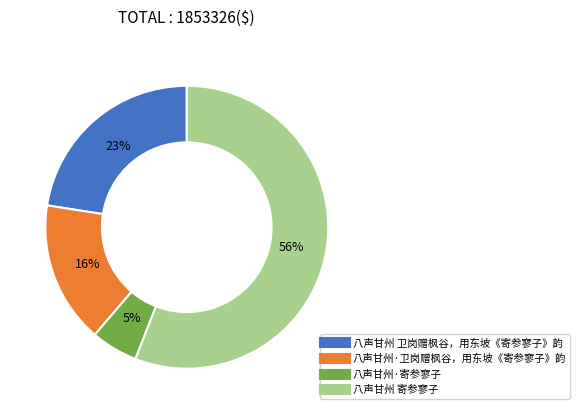

Count the number of slices in the pie.

4